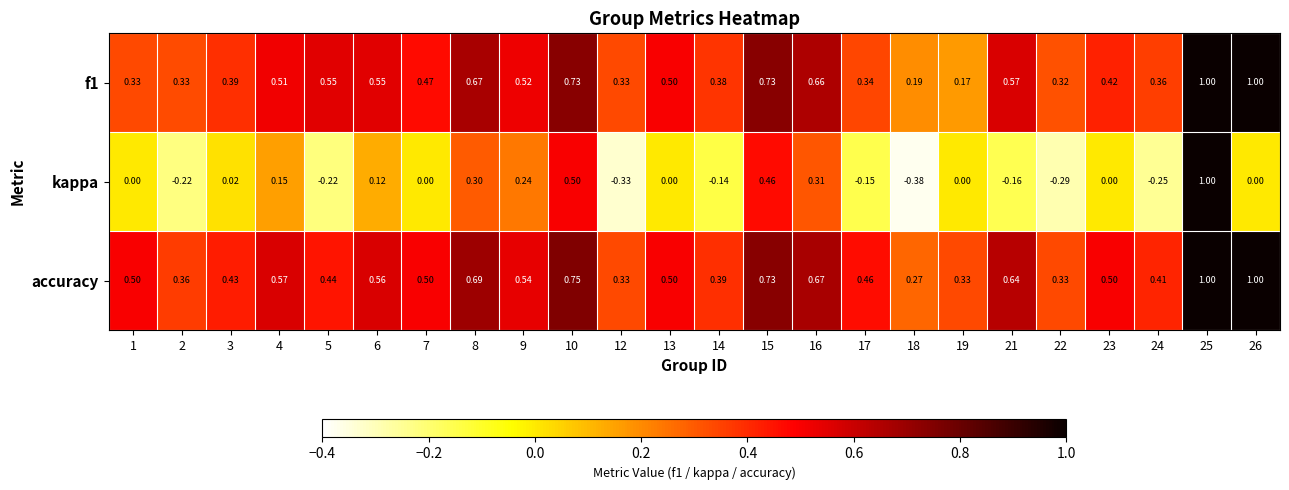

Is the value of f1 at 1 greater than the value of kappa at 3?

Yes